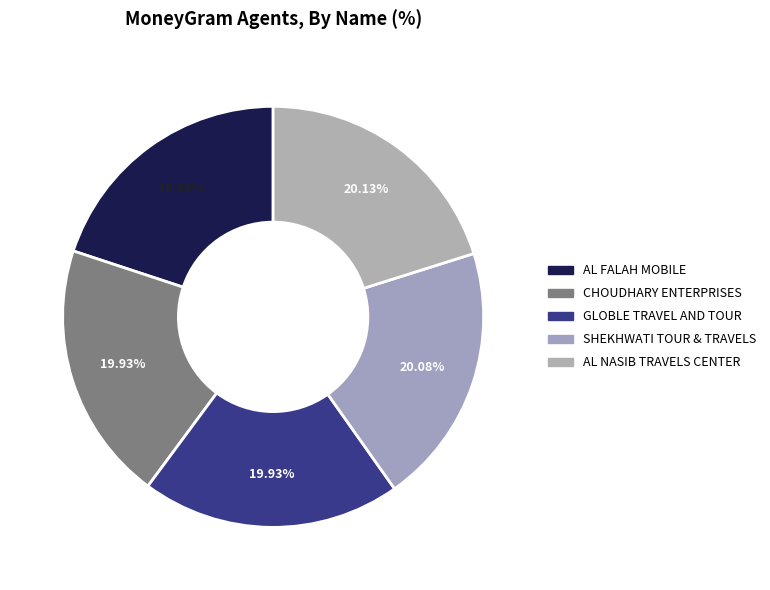

How many segments does this pie chart have?

5